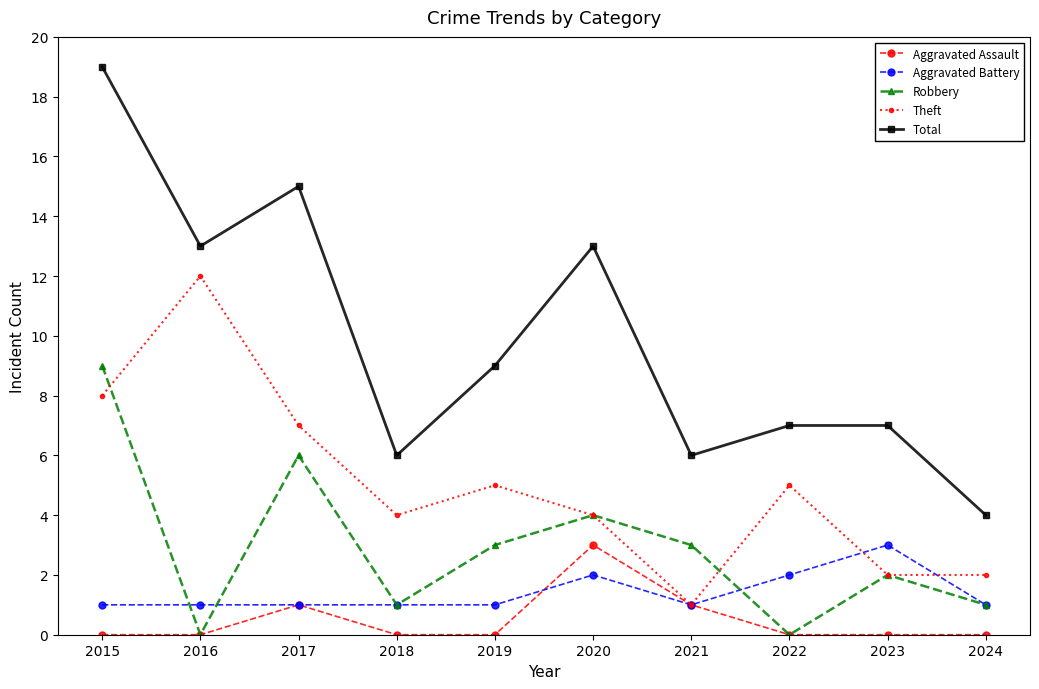

Reading left to right, extract all data points from this chart.

Aggravated Assault: 0	0	1	0	0	3	1	0	0	0
Aggravated Battery: 1	1	1	1	1	2	1	2	3	1
Robbery: 9	0	6	1	3	4	3	0	2	1
Theft: 8	12	7	4	5	4	1	5	2	2
Total: 19	13	15	6	9	13	6	7	7	4